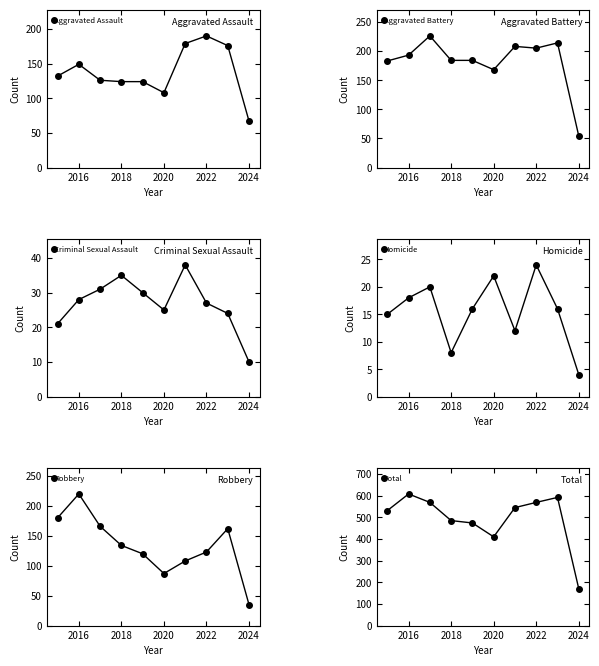

Which series has the largest range (max minus min)?

Total